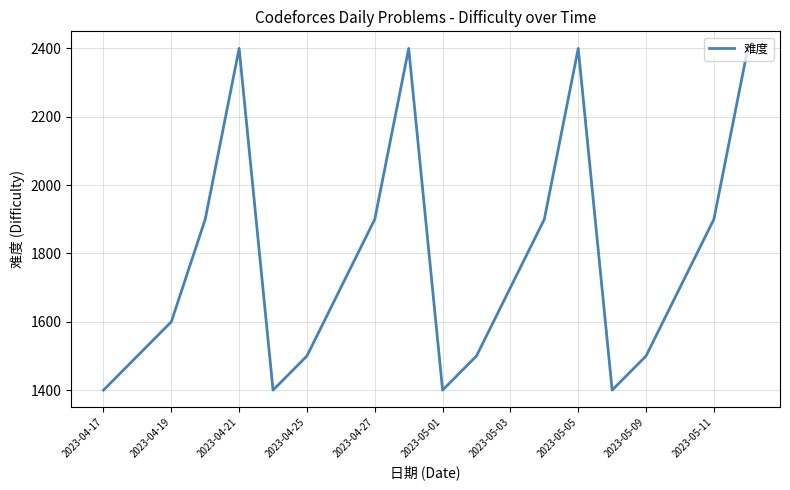

What is the greatest value displayed?

2400